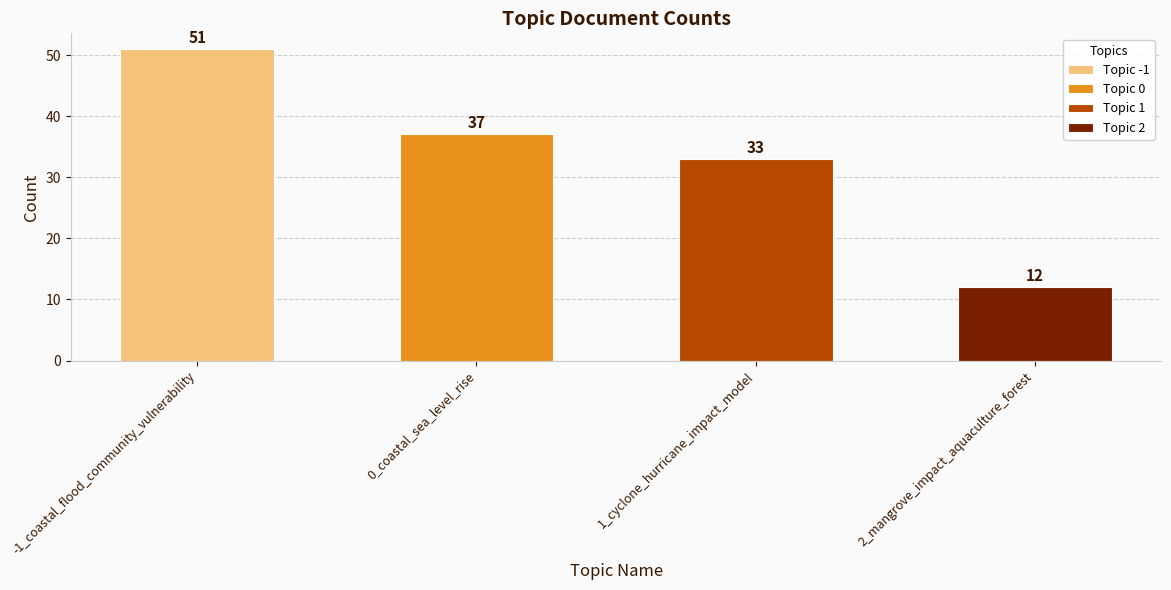

Are the bars grouped side by side (vs. stacked)?

Yes